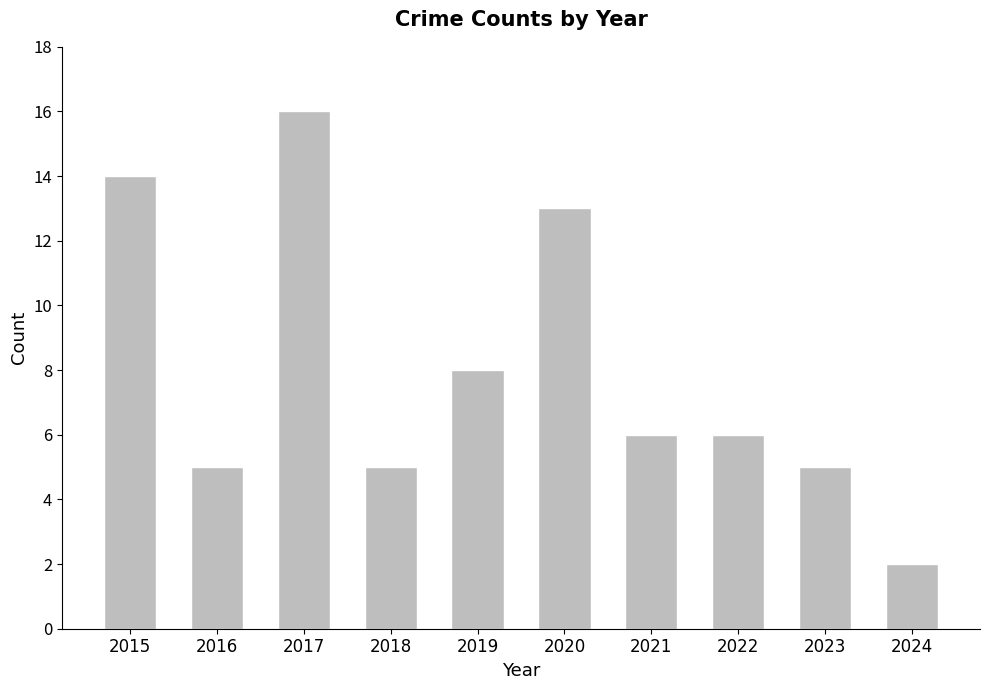

What is the ratio of the value at 2020 to the value at 2017?

0.8